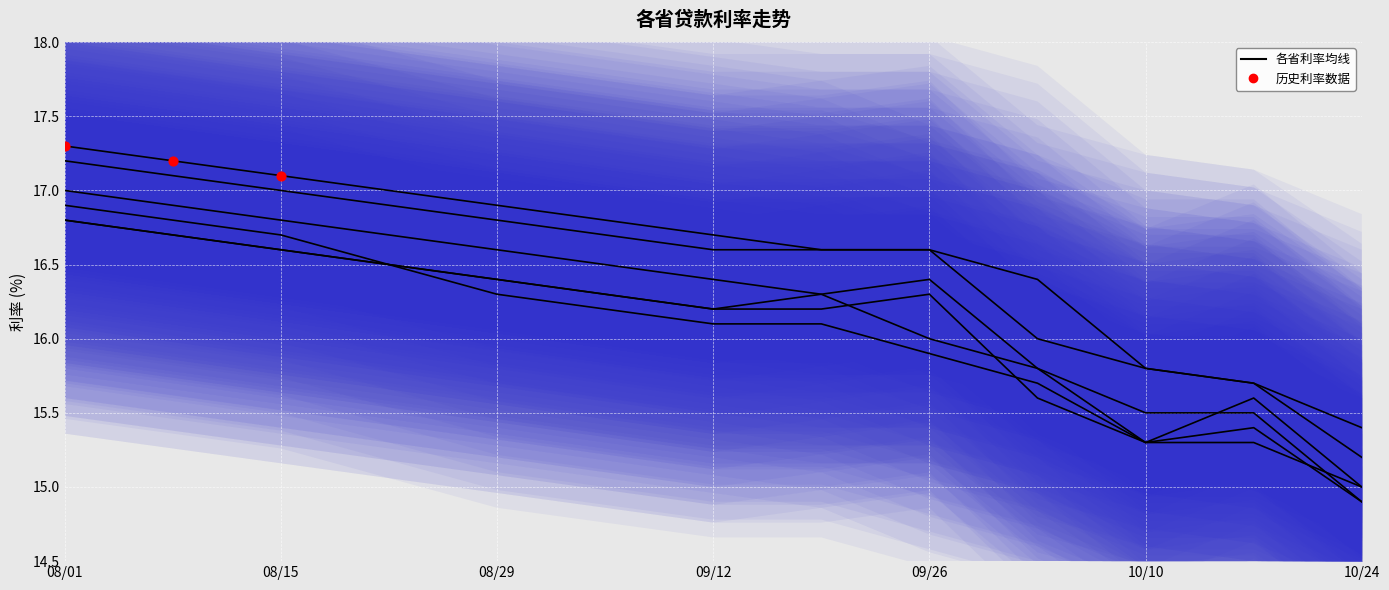

What is the total value across all series at 08/15?

100.8